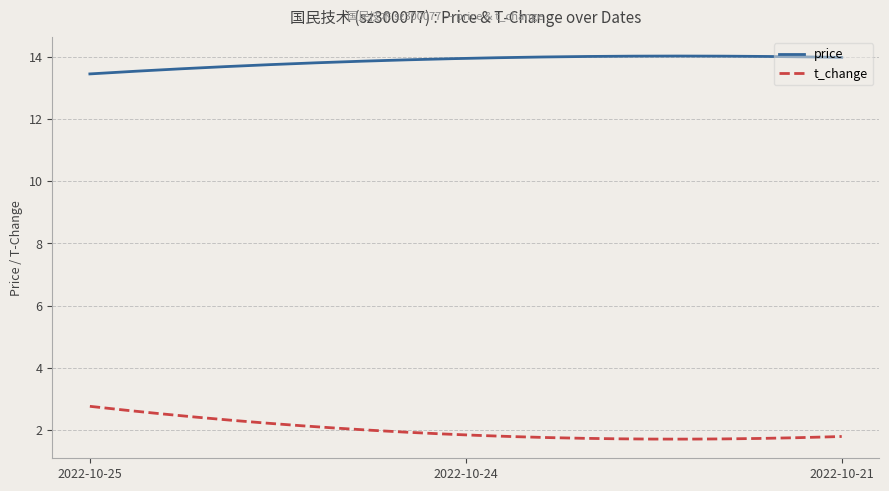

List the series in order of their peak value, lowest first.

t_change, price